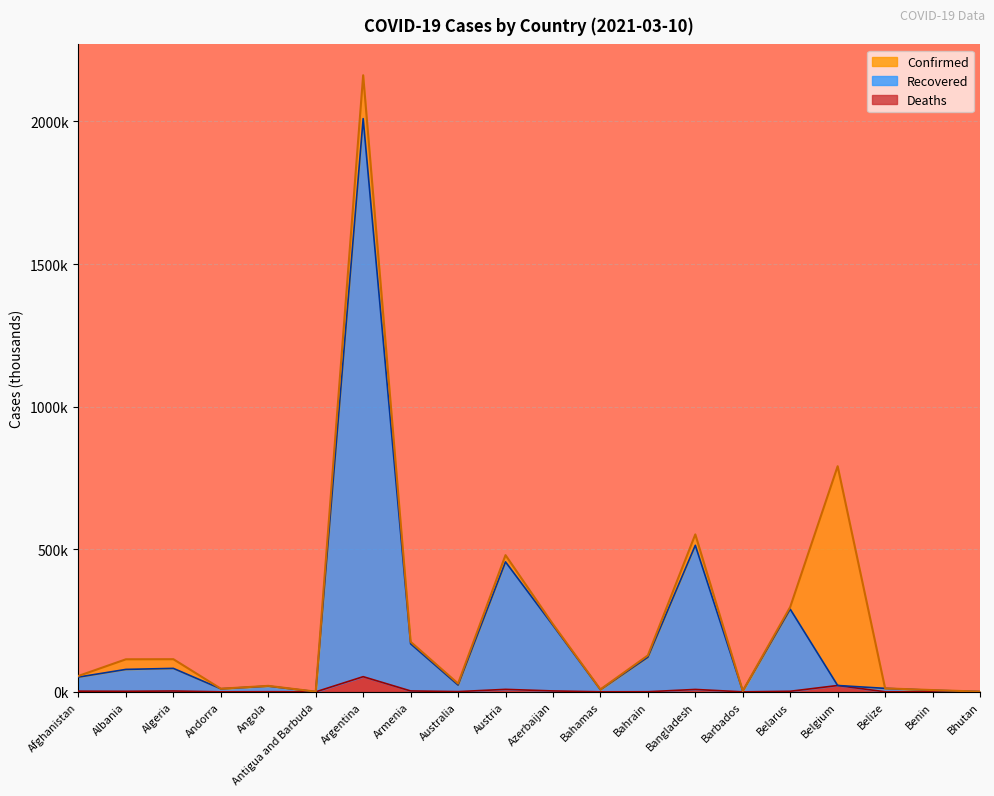

At which category does the chart reach its minimum across all series?

Bhutan